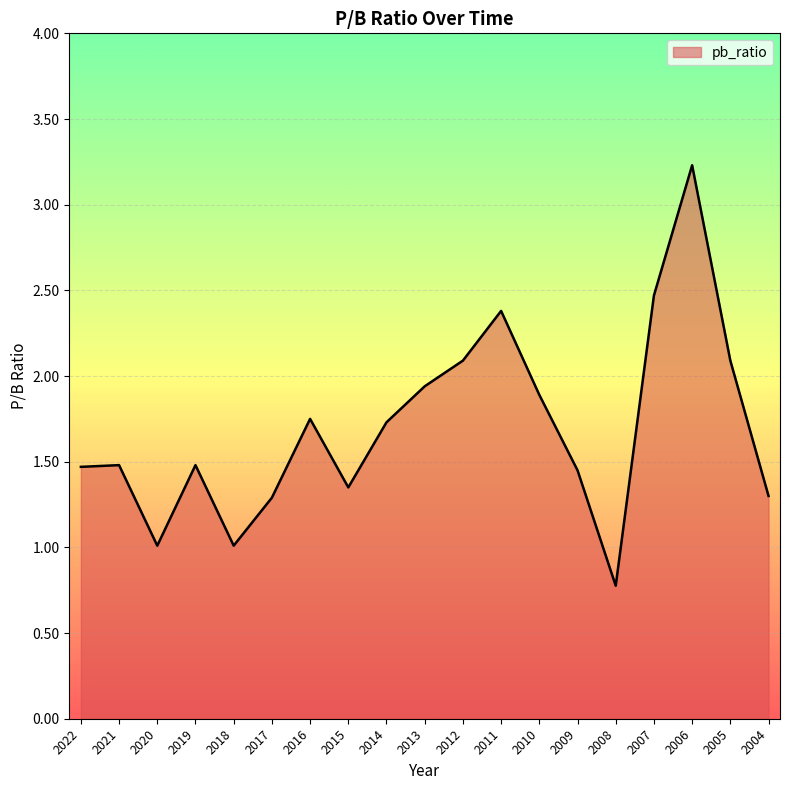

What is the greatest value displayed?

3.2